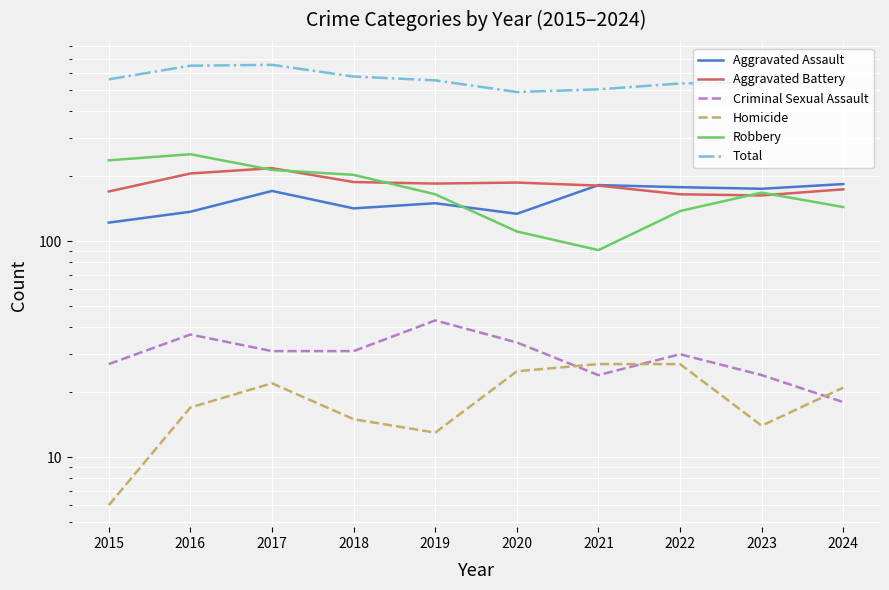

What is the difference between the maximum and minimum values in the Aggravated Assault series?

62